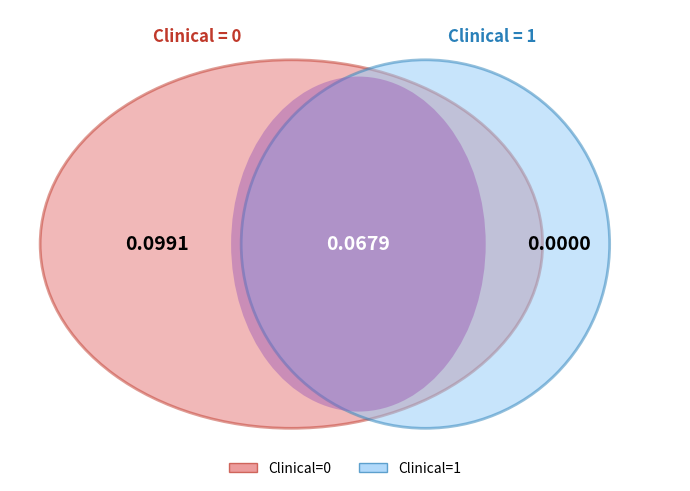

At 6, list the series in order from largest to smallest.

Clinical_0, Clinical_1